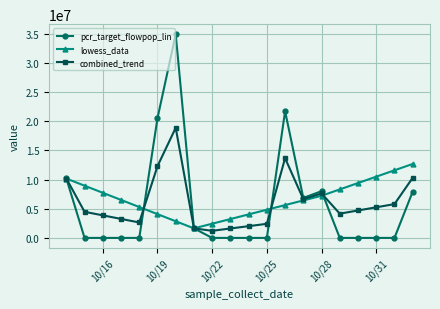

How many interior local peaks does the combined_trend series have?

3